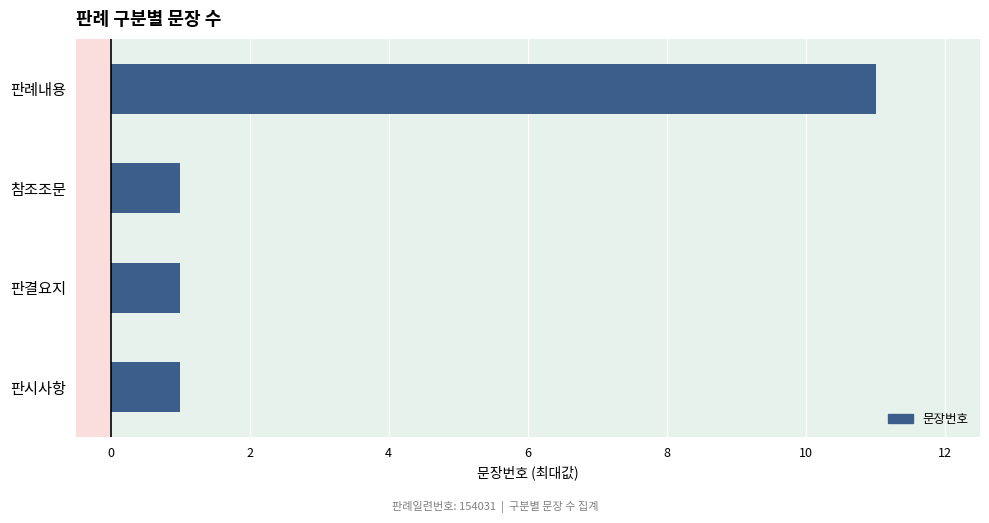

How many bars are there in total?

4